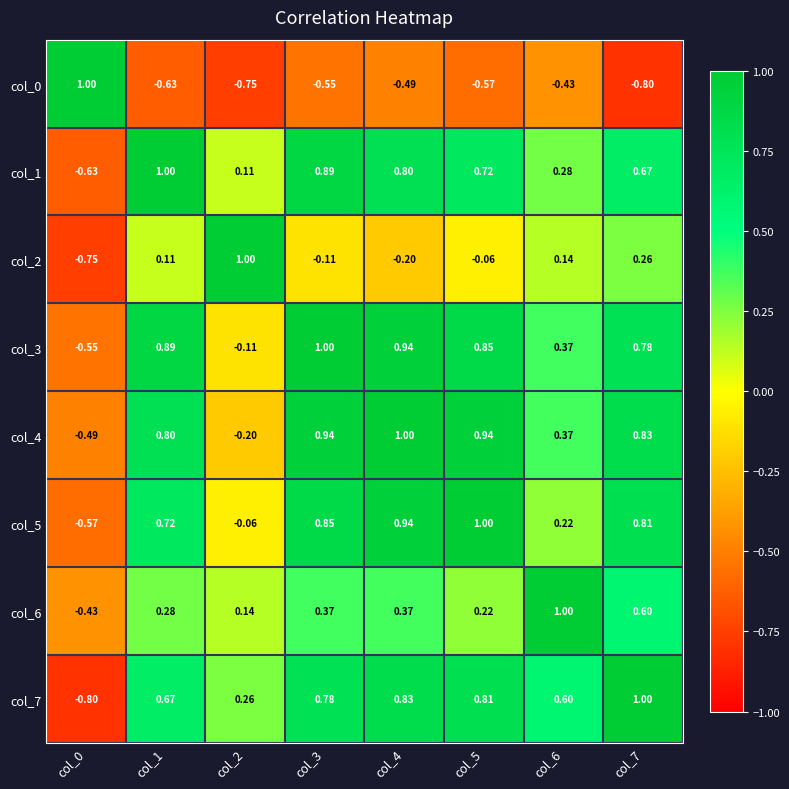

How many values in col_4 are above zero?

6